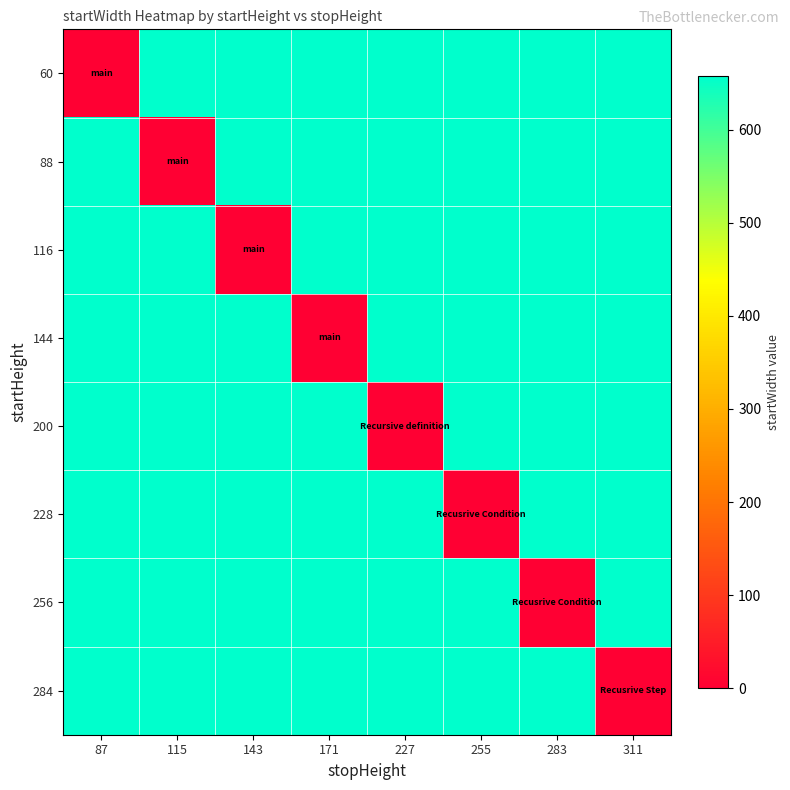

Between 283 and 311, which series saw the biggest shift?

256